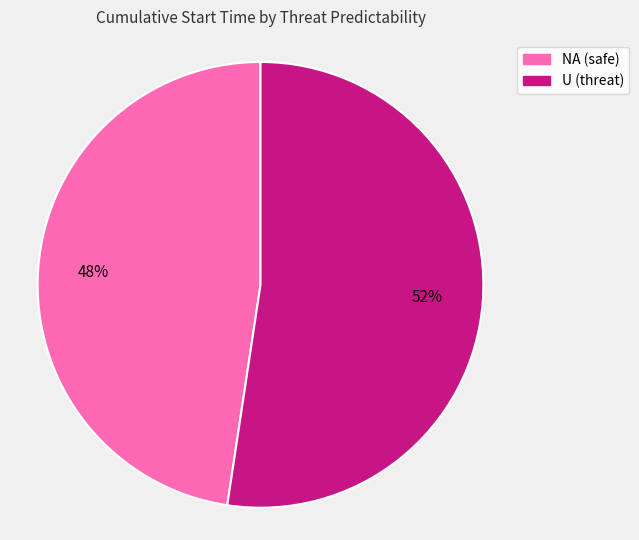

To the nearest percent, what is the average slice percentage?

50%